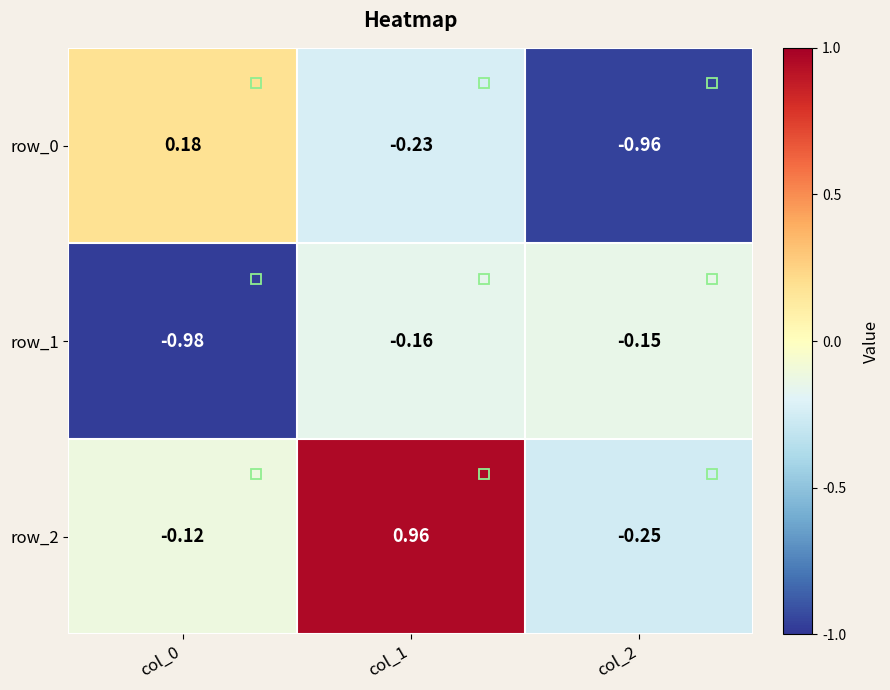

At how many categories does at least one series exceed 0?

2